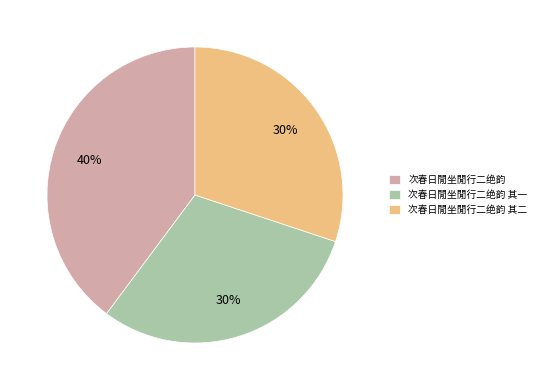

To the nearest percent, what percentage of the pie is 次春日閒坐閒行二绝韵 其一?

30%